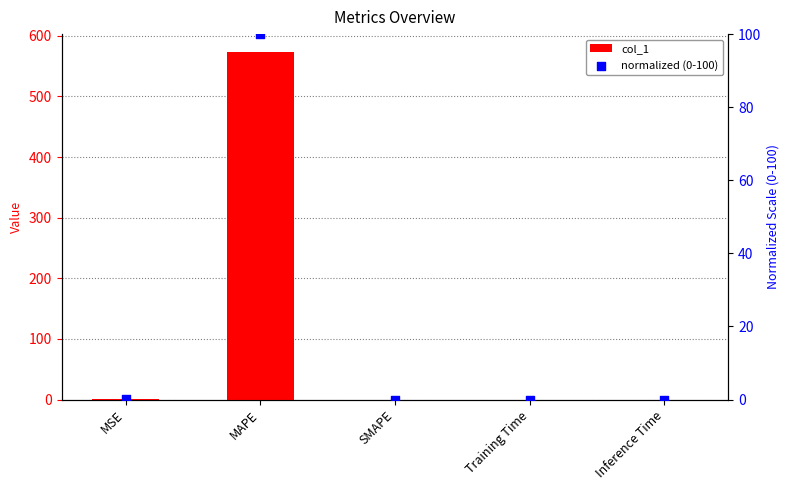

Which series has the widest spread of Y values?

col_1